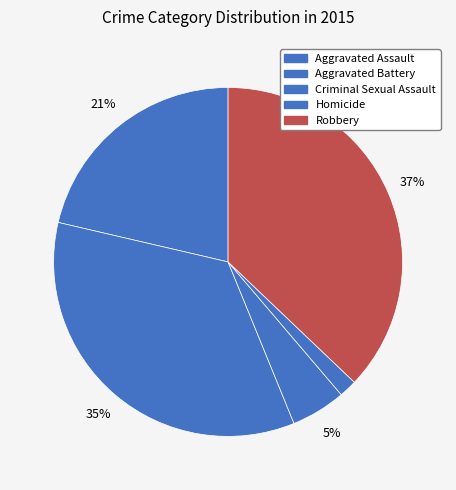

Which category has the smallest portion of the pie?

Homicide